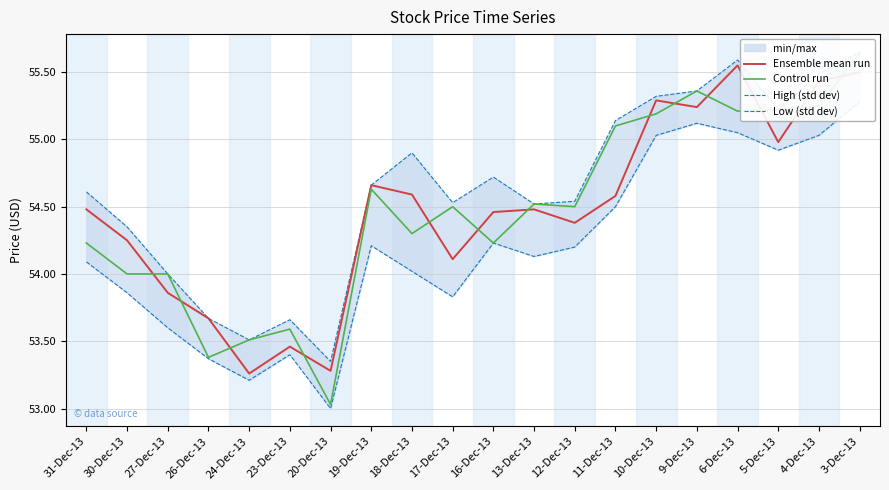

At which label does Control run reach its peak?

3-Dec-13